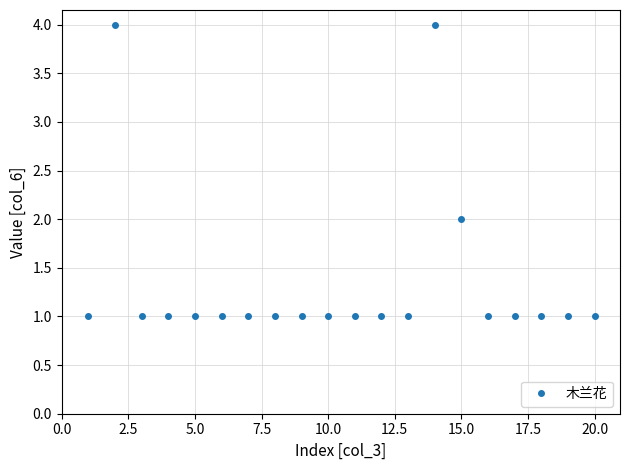

True or false: the data has more than 1 interior local peaks.

True